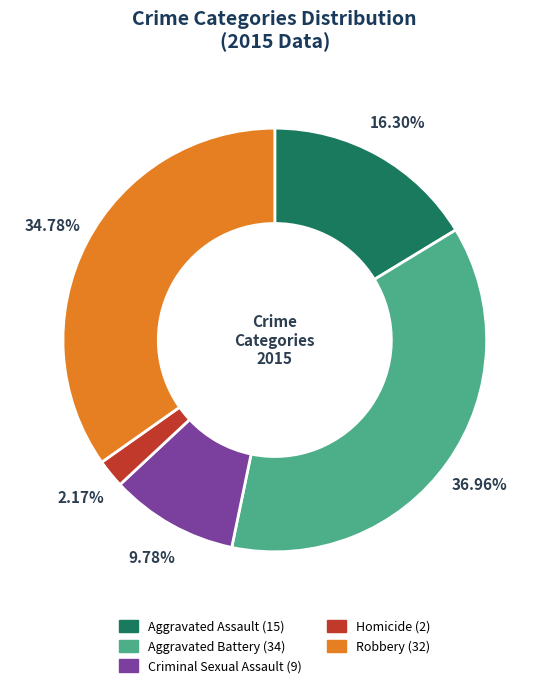

To the nearest percent, what is the difference between the largest and smallest slice percentages?

35%